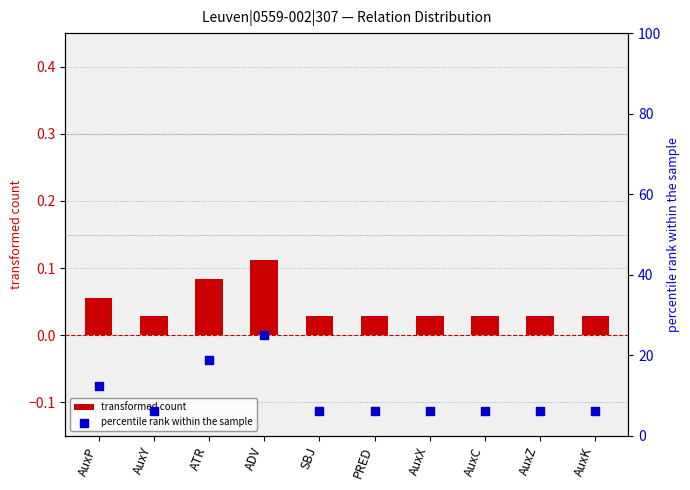

Which series has the largest Y range (max minus min)?

percentile rank within the sample